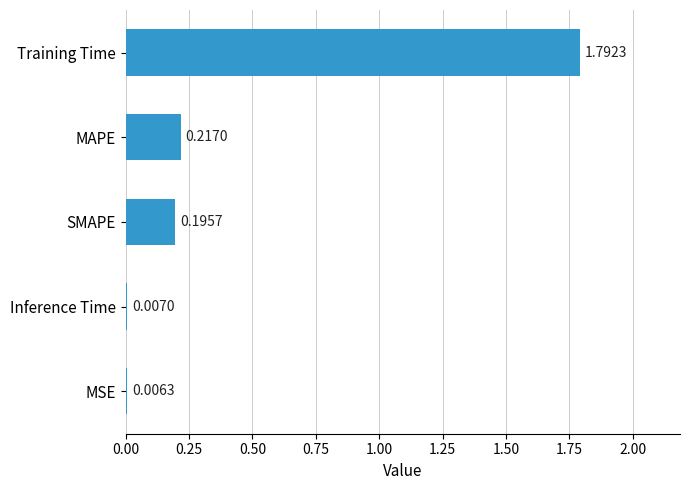

What is the sum of all values?

2.2